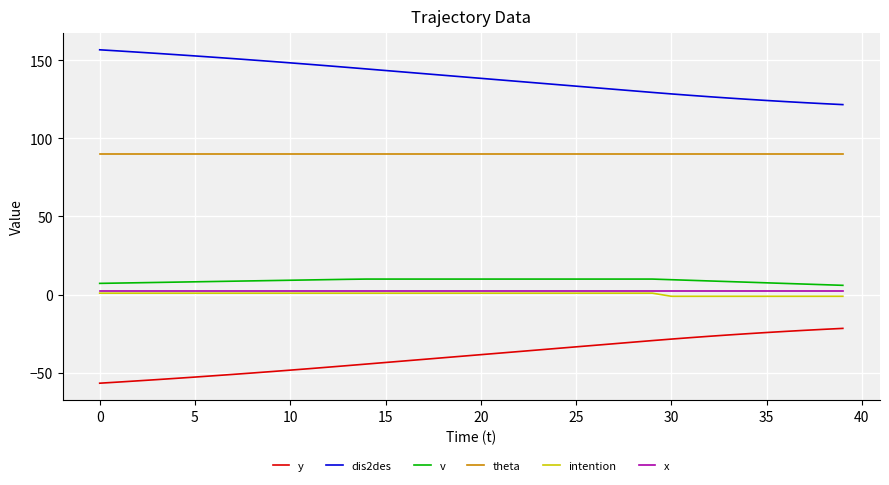

True or false: v and theta intersect in this chart.

False